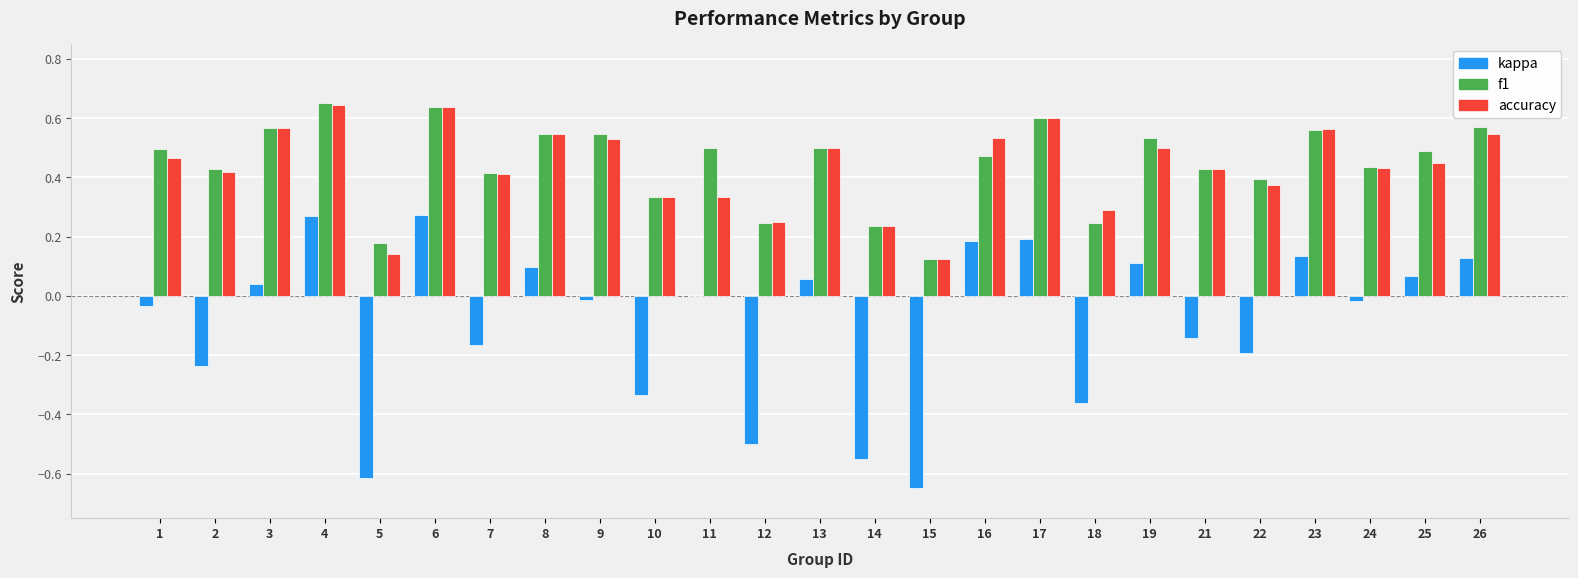

What is the sum of all f1 values?

11.1